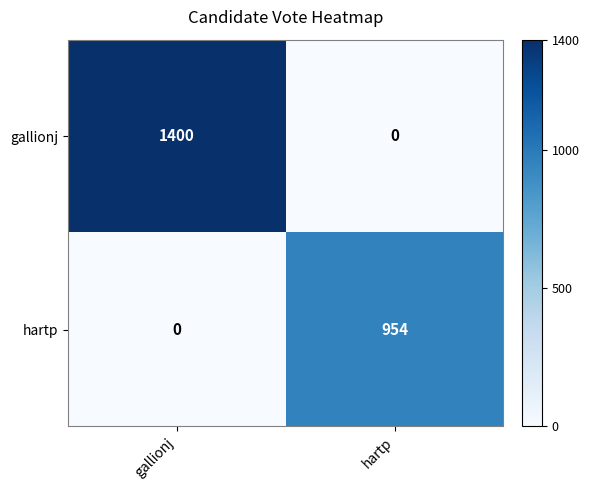

At which category is the sum across all series the highest?

gallionj